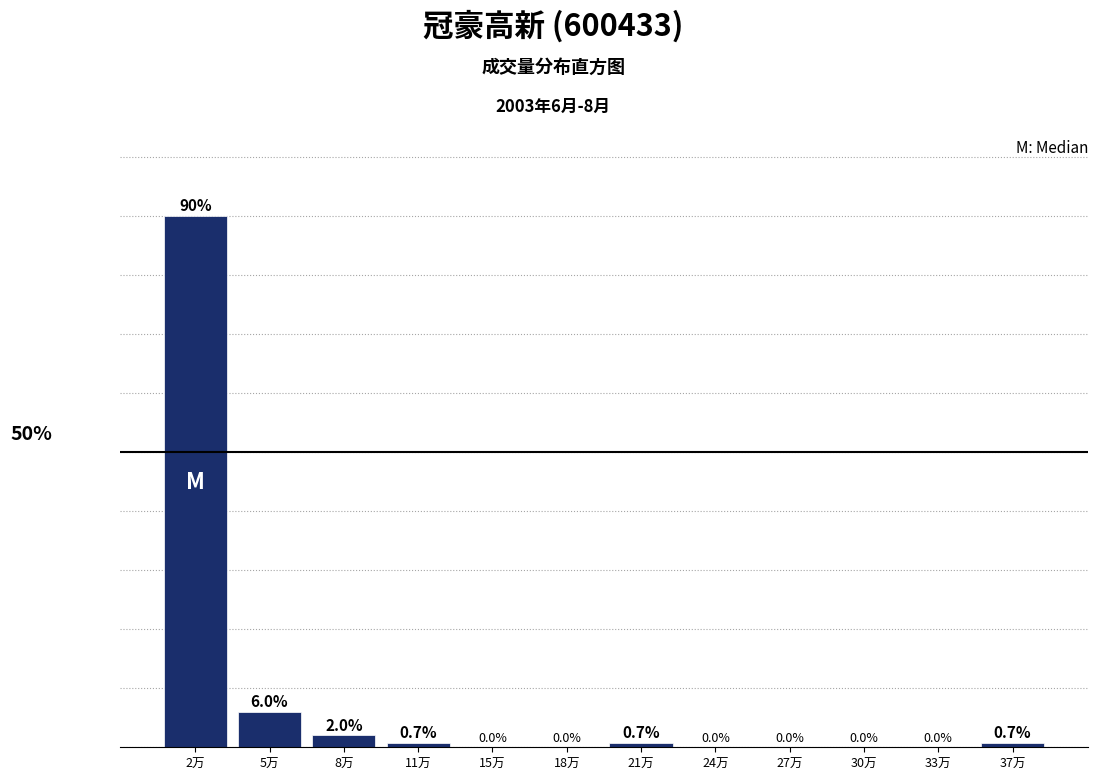

Which has a higher value, 5万 or 15万?

5万